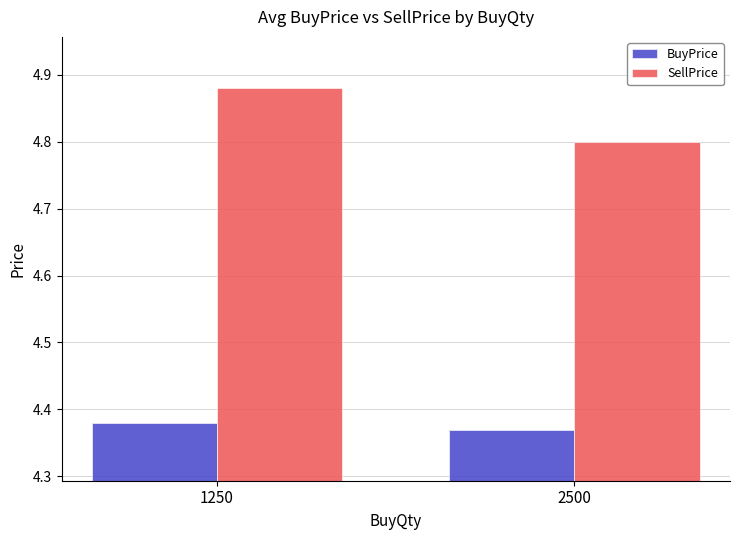

What is the sum of the BuyPrice values at 2500 and 1250?

8.8